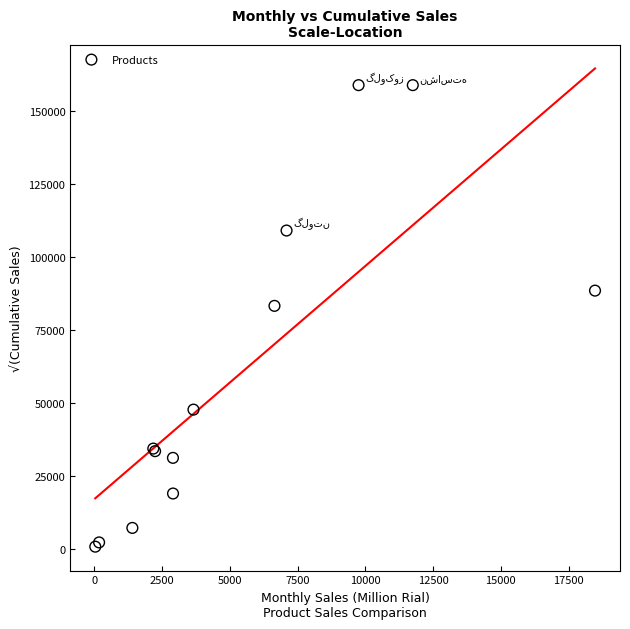

What Y value in the scatter plot is closest to 79890?

83332